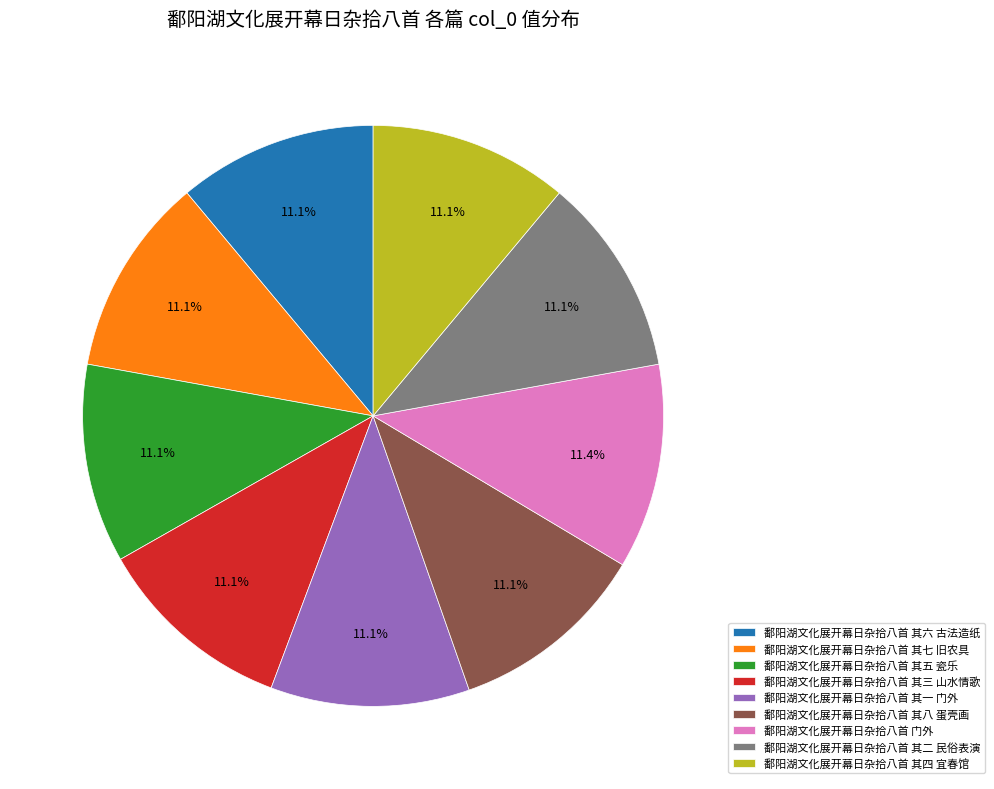

The 鄱阳湖文化展开幕日杂拾八首 其一 门外 slice represents 21% of the pie. True or false?

False